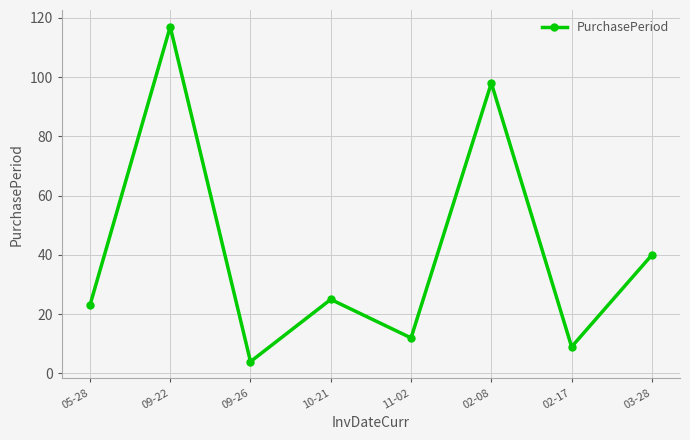

The chart shows a value of 144 at 02-08. True or false?

False